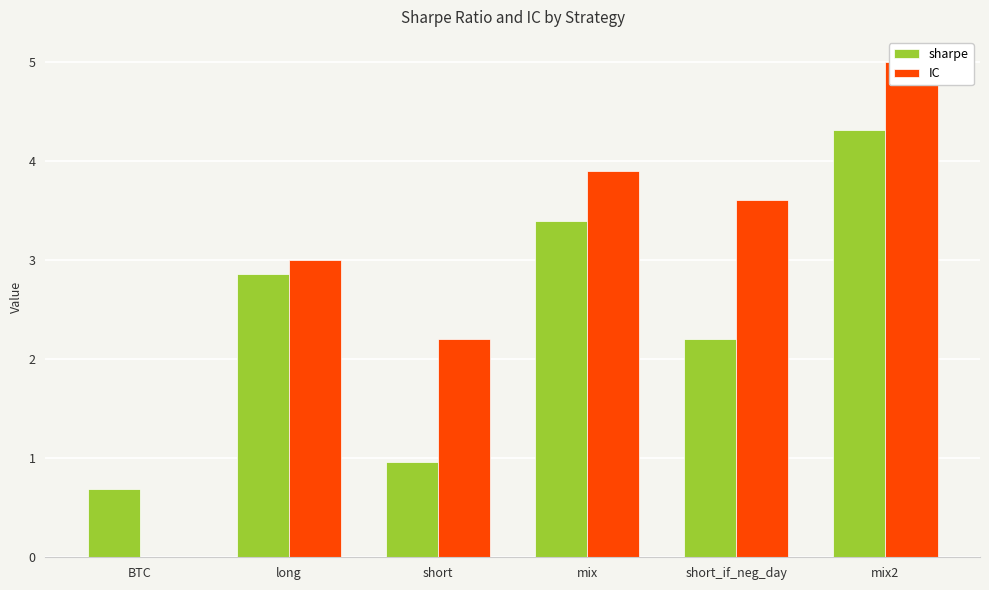

What are all the series names shown in the legend?

sharpe, IC